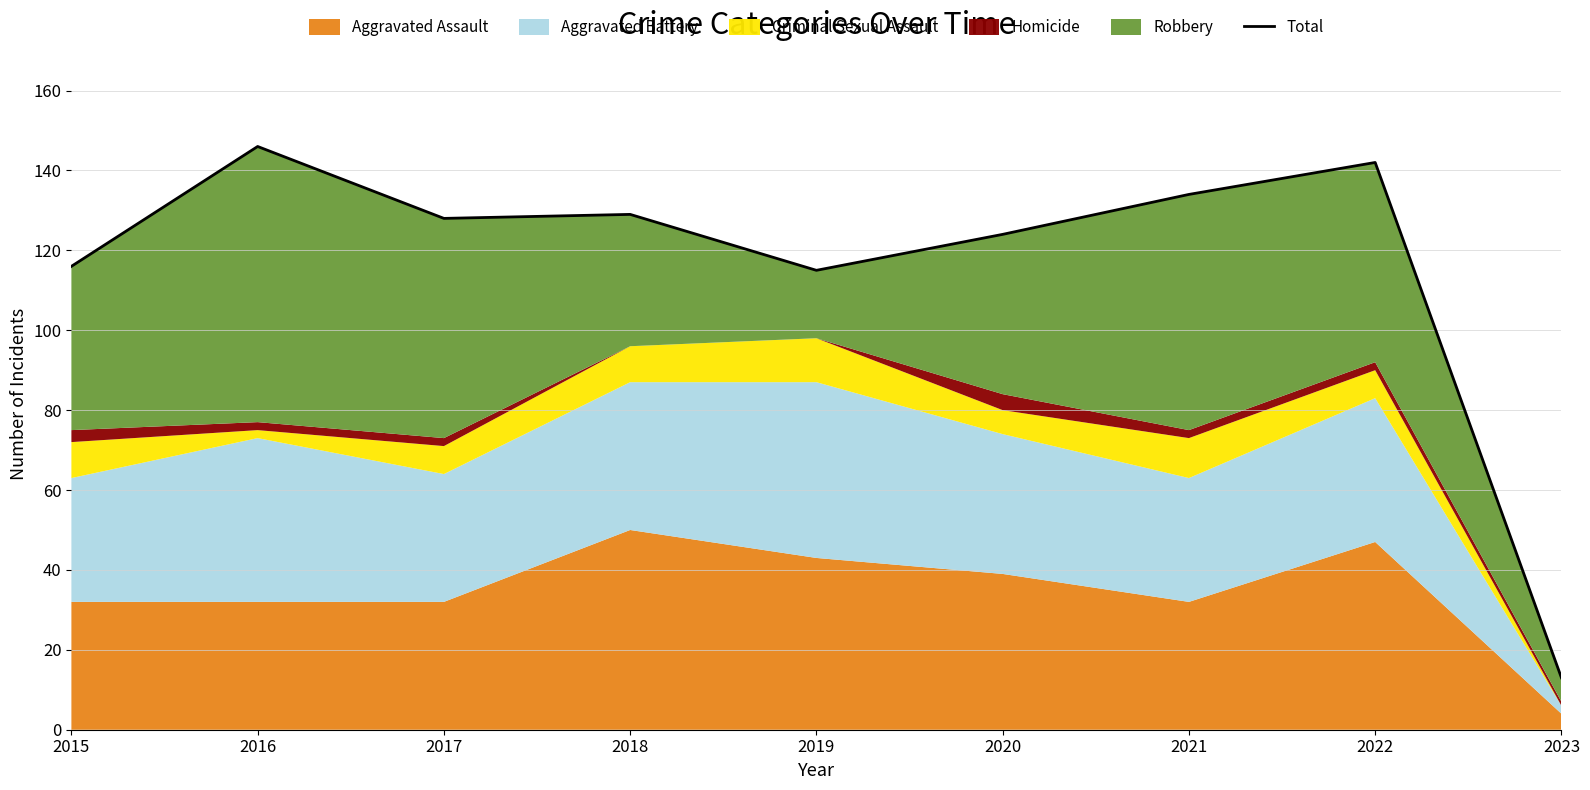

Rank the categories by value from lowest to highest.

2023, 2019, 2015, 2020, 2017, 2018, 2021, 2022, 2016